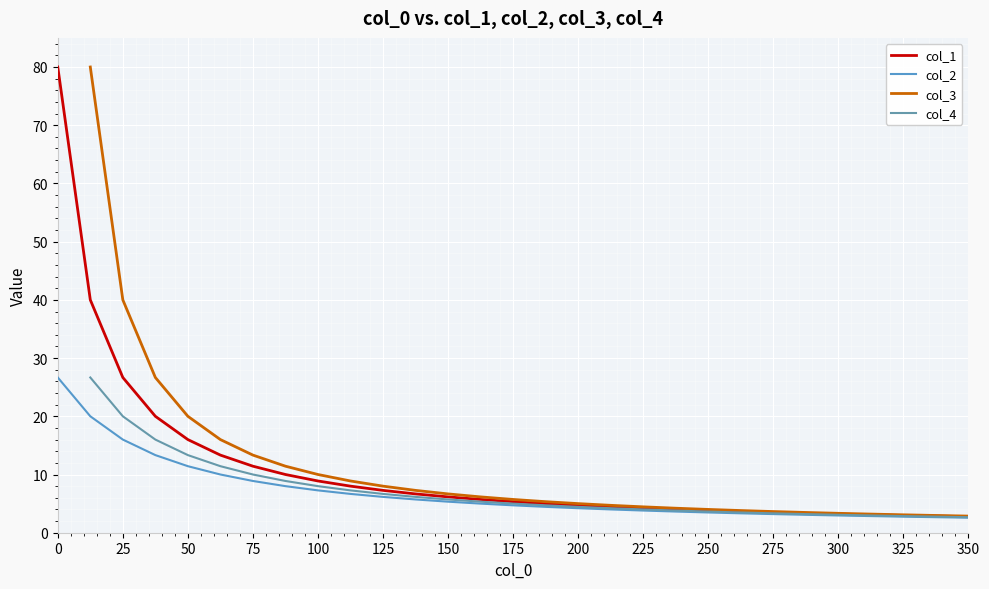

What are all the series names shown in the legend?

col_1, col_2, col_3, col_4